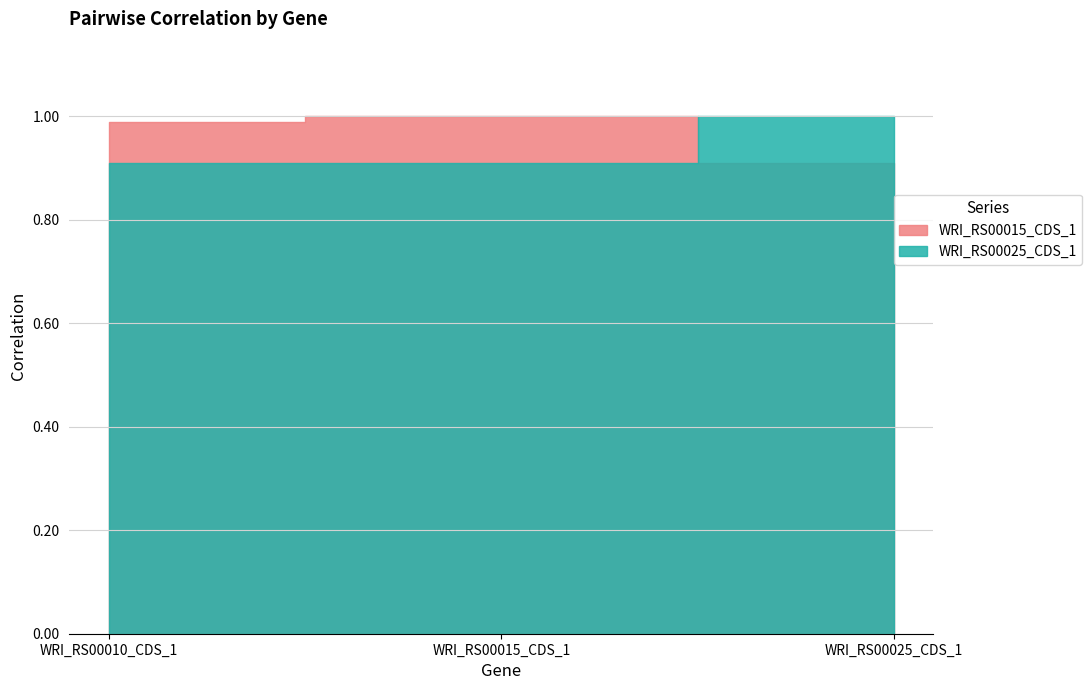

At which category is the sum across all series the highest?

WRI_RS00015_CDS_1